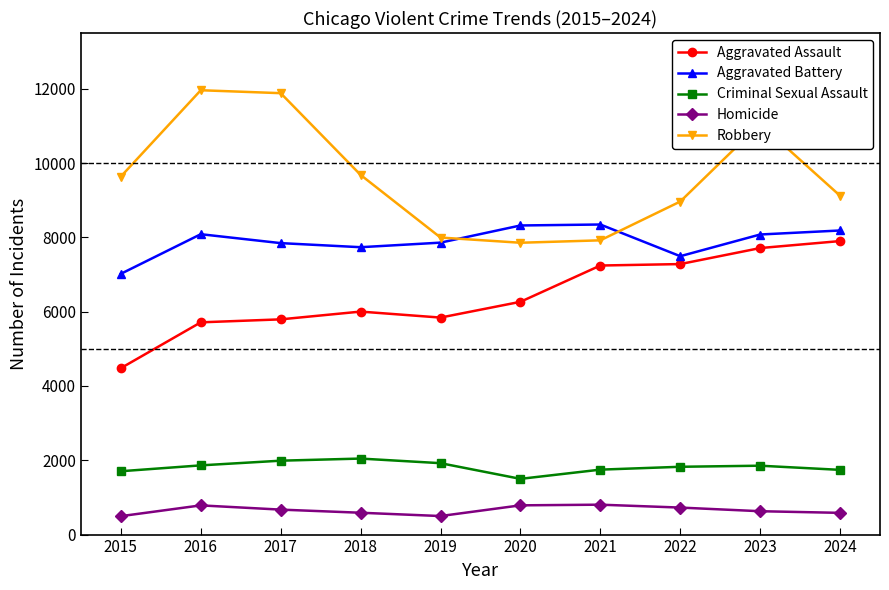

How many data points in Robbery are less than 9638?

5